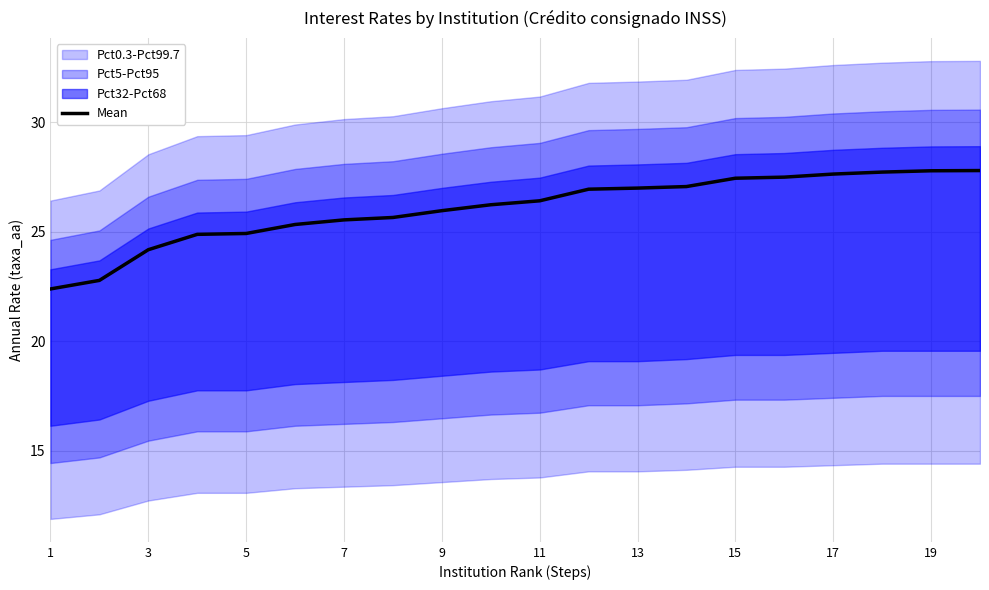

At which category does the chart reach its minimum across all series?

1